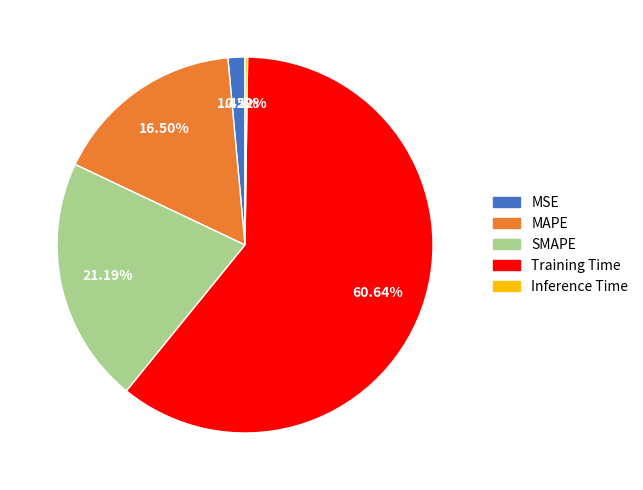

Between MSE and SMAPE, which is larger?

SMAPE